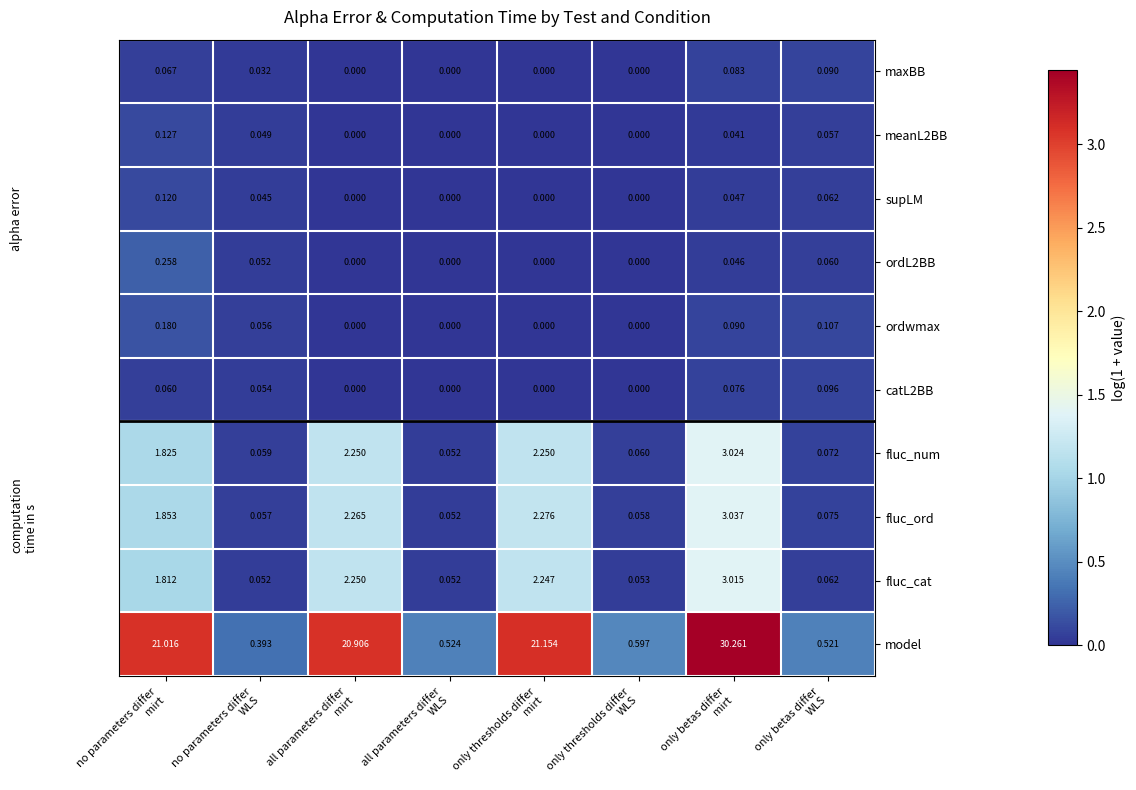

Which series has the largest range (max minus min)?

model